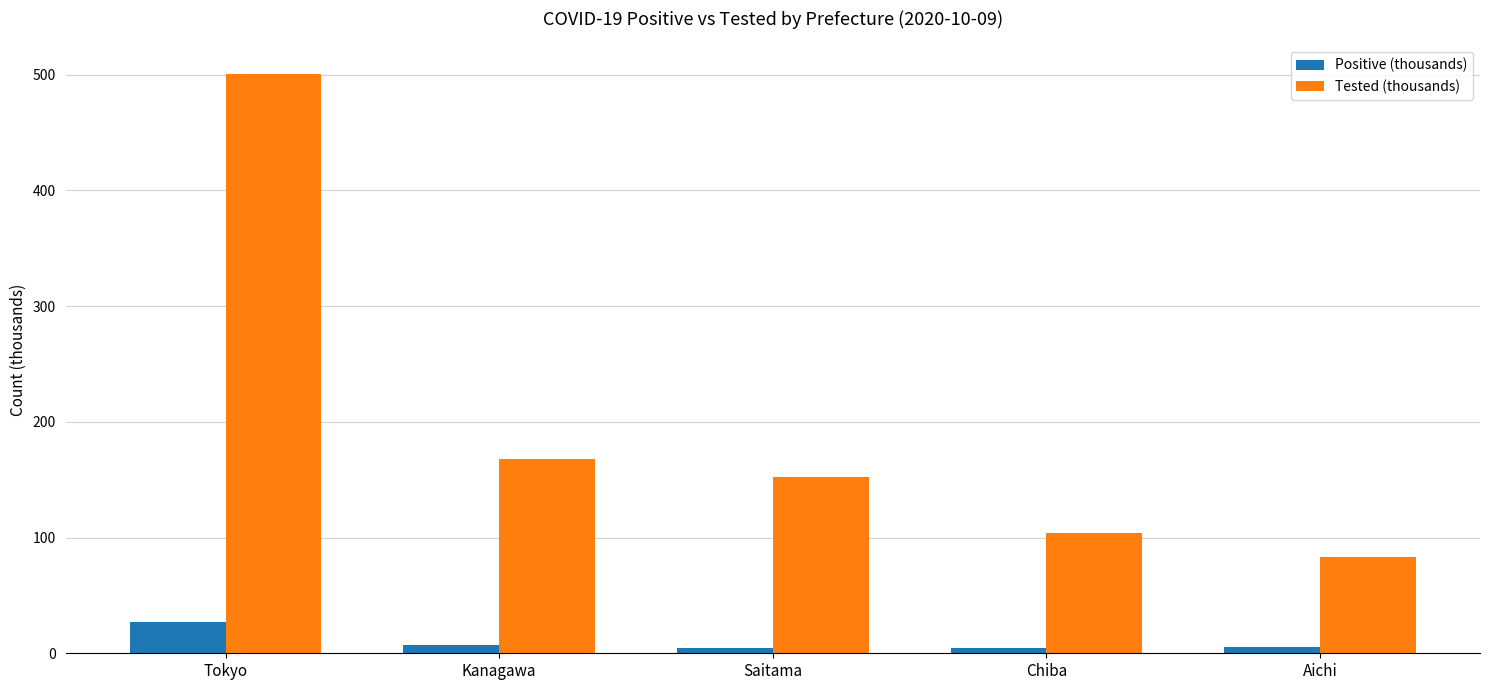

What is the sum of all Positive (thousands) values?

49.4